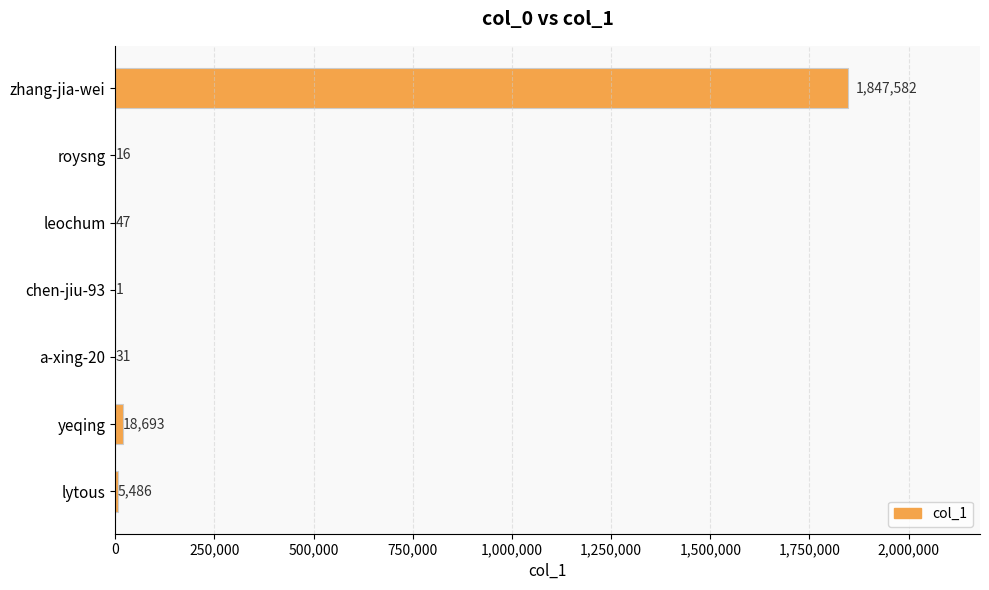

What is the maximum value shown in the chart?

1847582